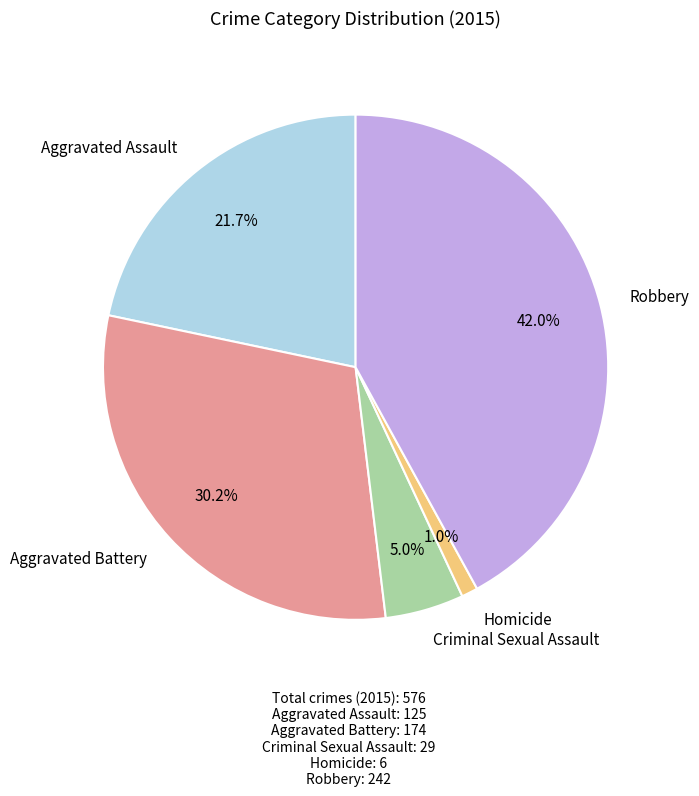

How many slices are in this pie chart?

5